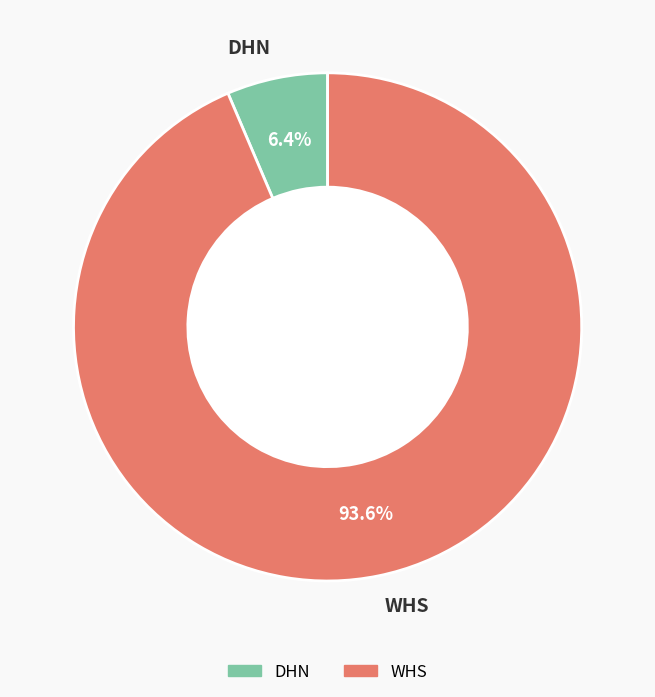

Is there a majority slice in this chart?

Yes